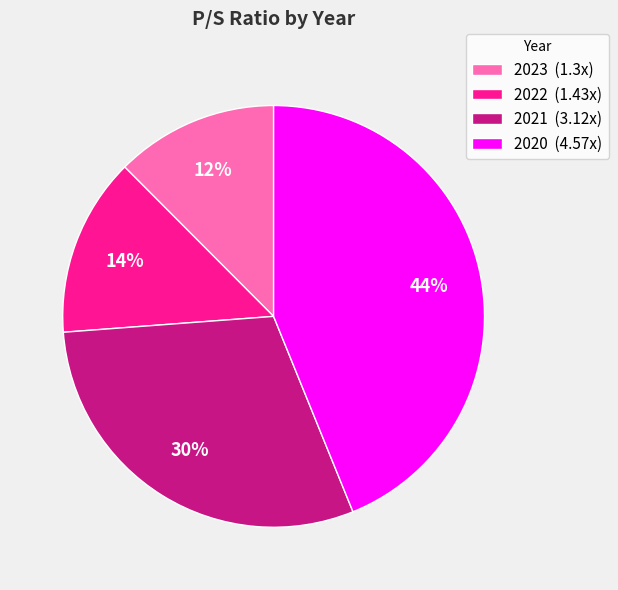

To the nearest percent, what is the average slice percentage?

25%